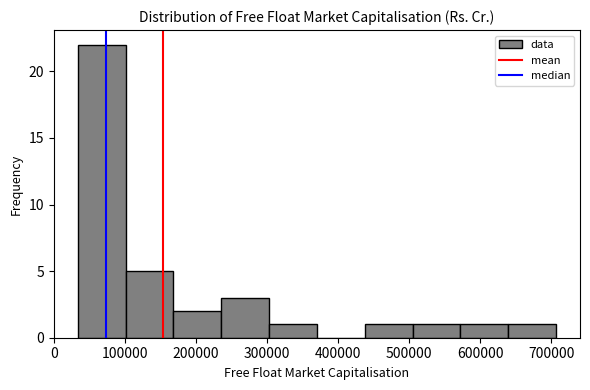

Which range on the x-axis has the tallest bar?

30000 to 100000